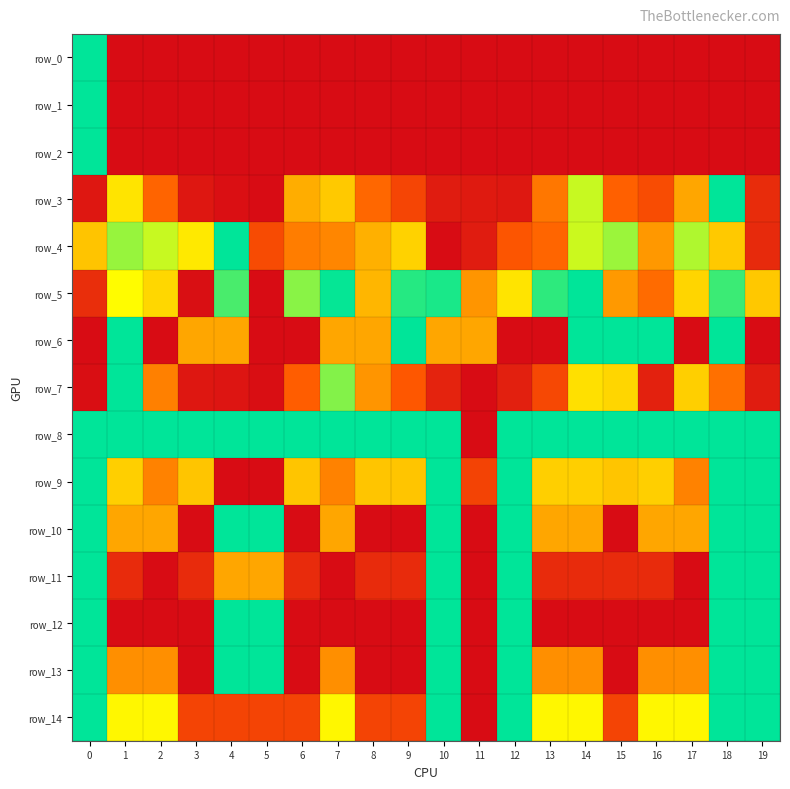

Rank the categories by row_0 value from lowest to highest.

1, 2, 3, 4, 5, 6, 7, 8, 9, 10, 11, 12, 13, 14, 15, 16, 17, 18, 19, 0